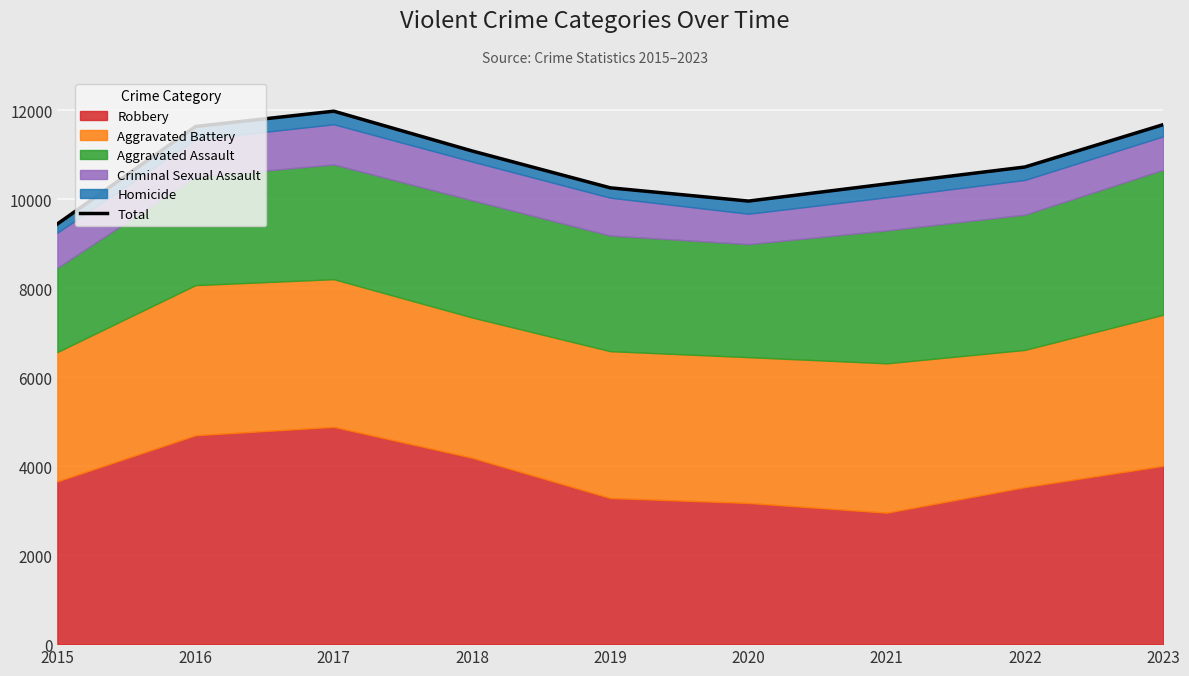

What is the ratio of the value at 2016 to the value at 2023?

1.0